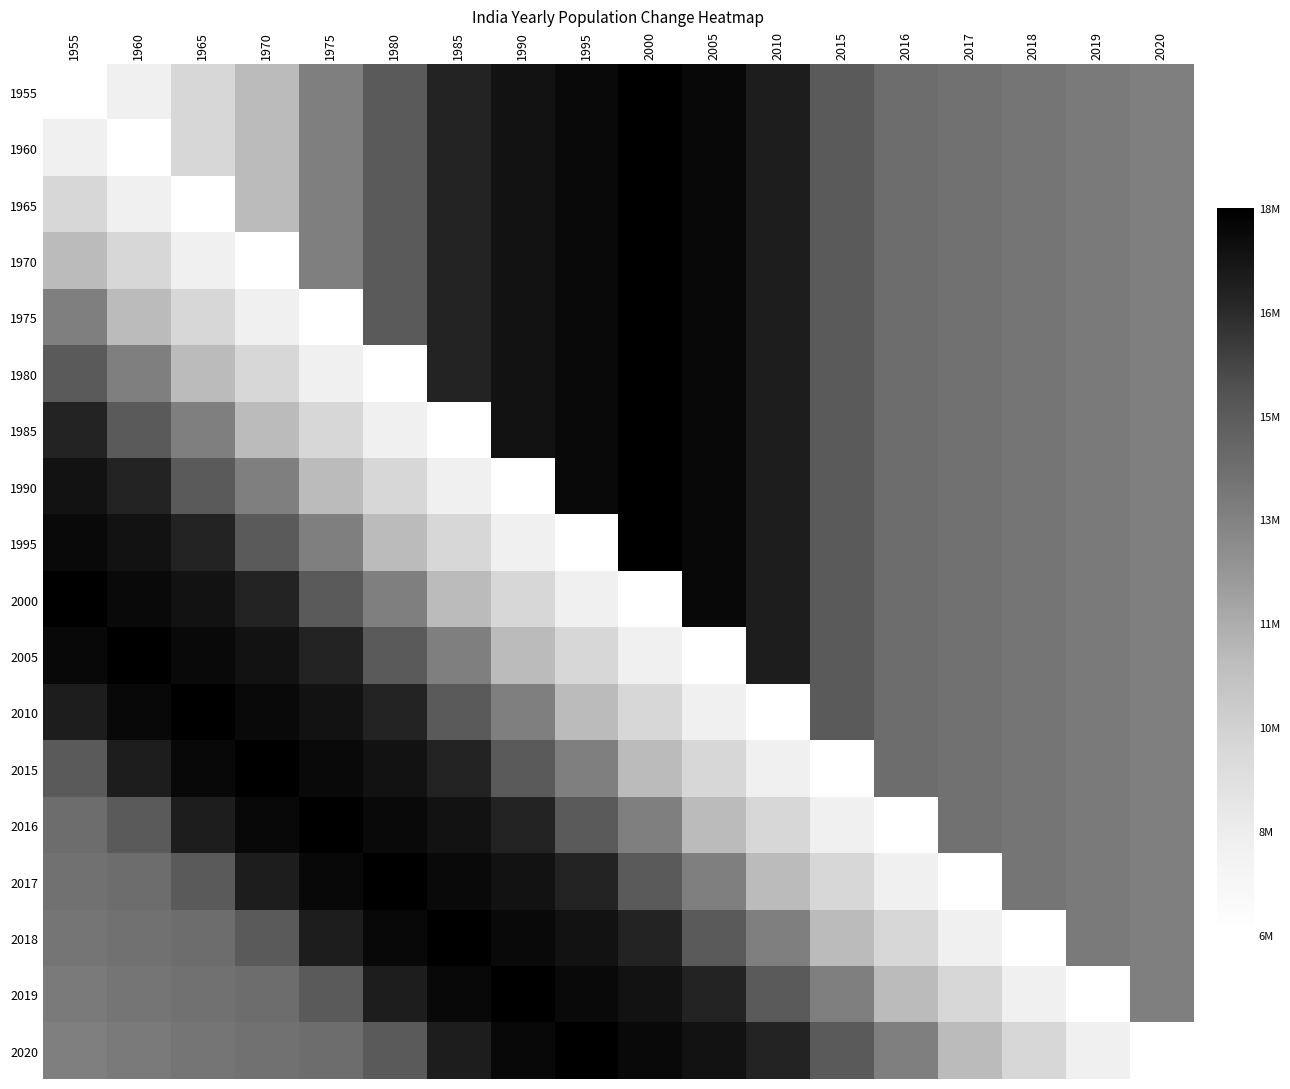

What is the total value across all series at 1970?

248929706